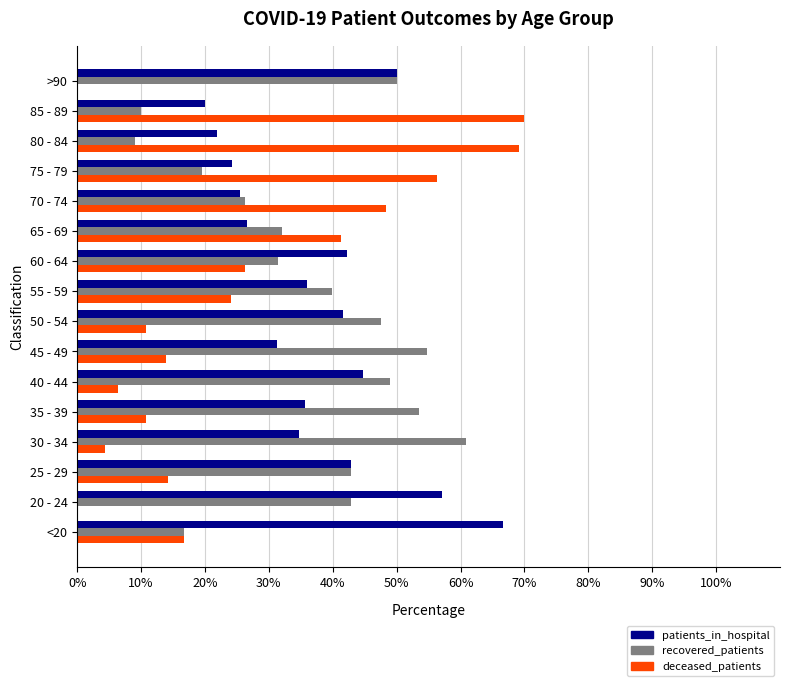

At which label does patients_in_hospital reach its peak?

<20